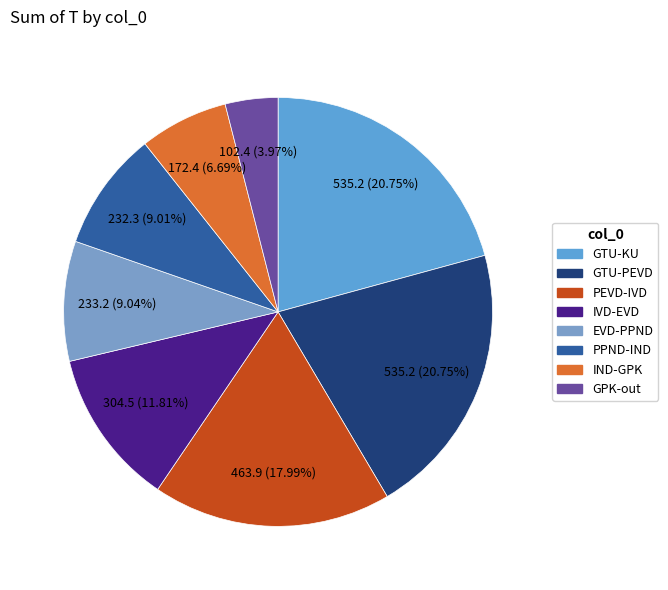

Is there any slice that represents more than half of the pie?

No